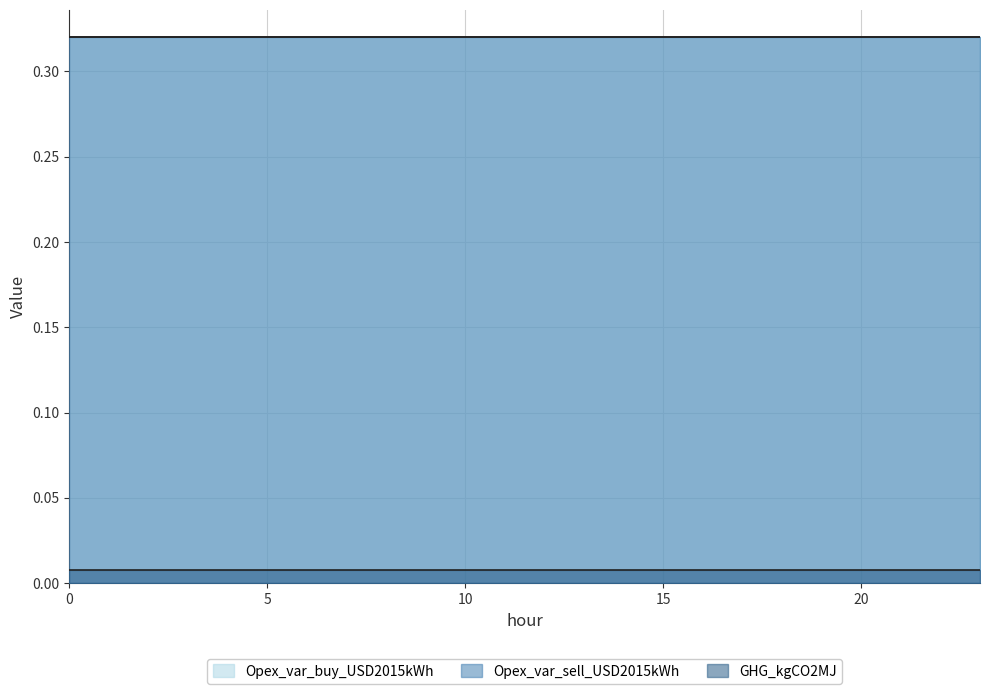

The value of Opex_var_buy_USD2015kWh at 19 is 0.3. True or false?

True